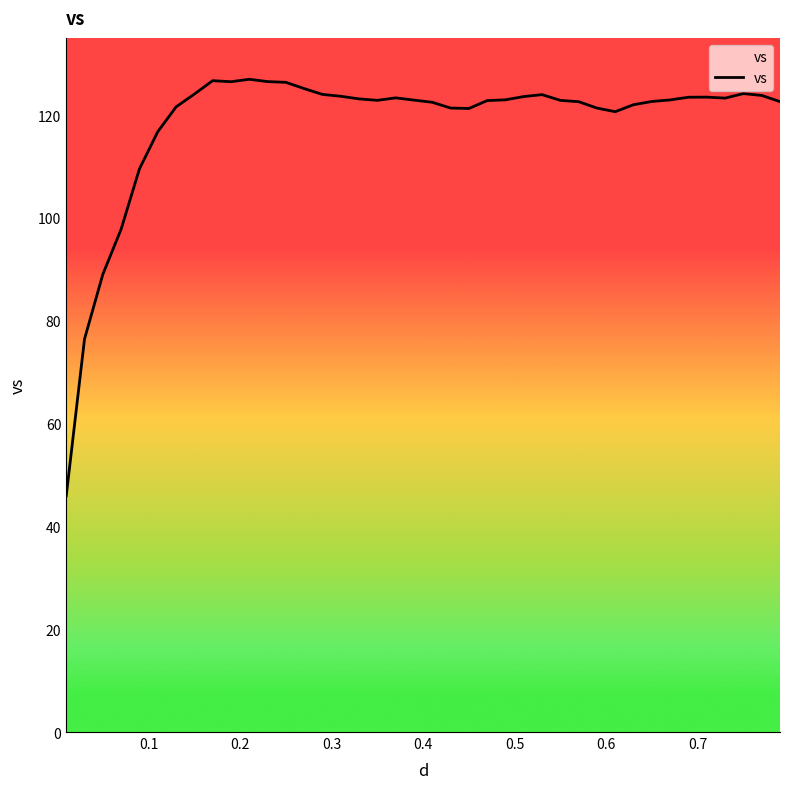

What is the difference between the maximum and minimum values?

81.0